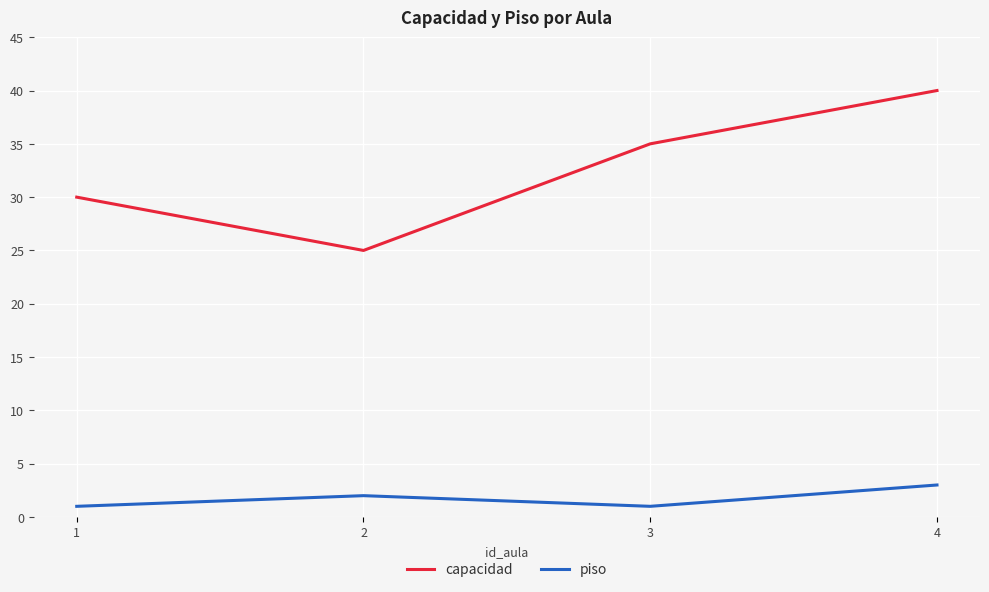

Reading right to left, what are all the values shown in this chart?

capacidad: 40	35	25	30
piso: 3	1	2	1